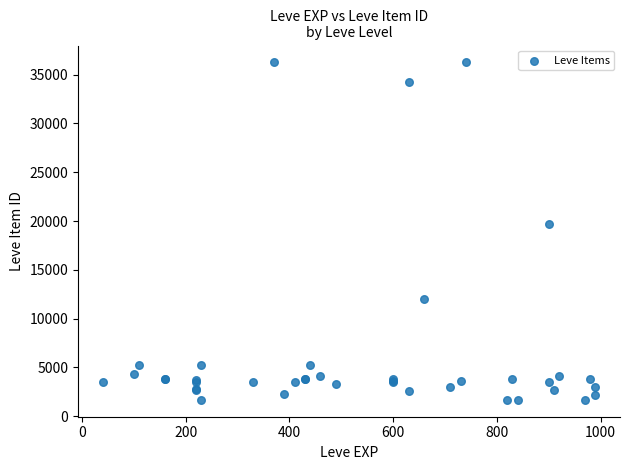

What Y value in the scatter plot is closest to 18967?

19744